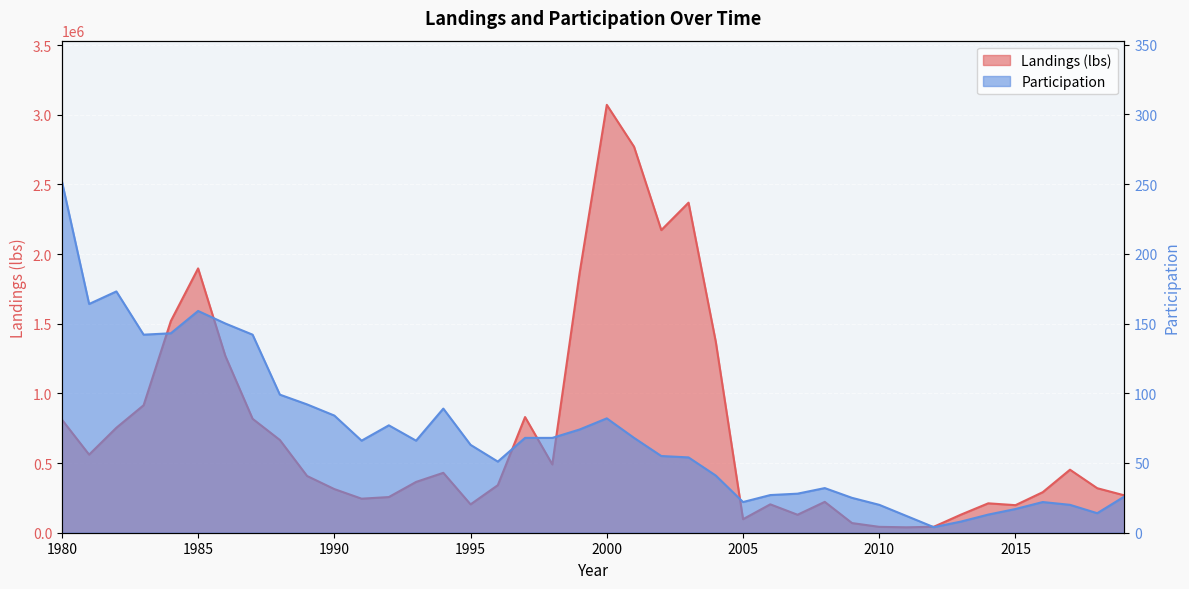

The Landings (lbs) series shows 271117.9 at 2015. True or false?

False